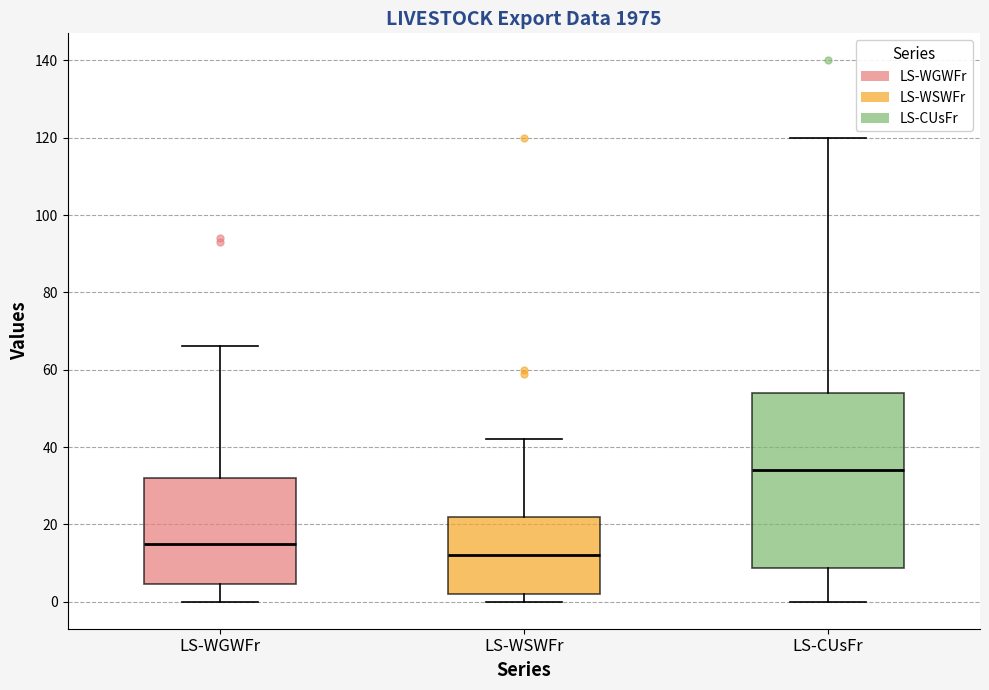

Where is the lower edge of the box for LS-WSWFr on the y-axis? The values are not printed on the chart, so give them approximately, as read against the axis.

2